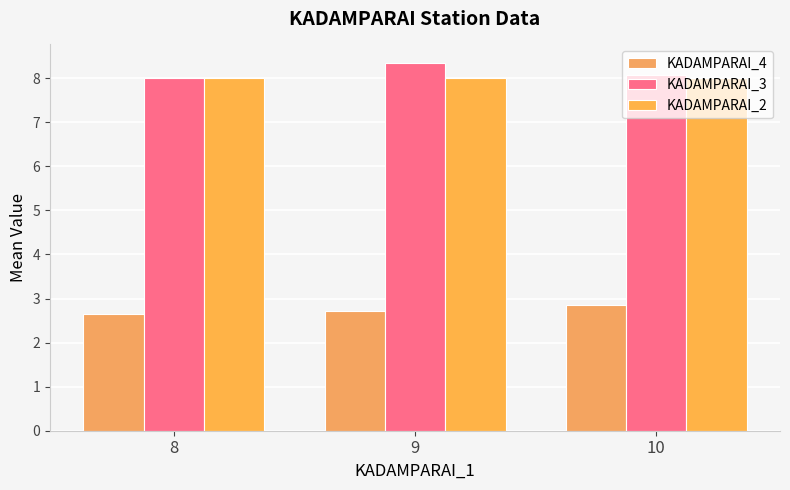

Reading right to left, list all the values displayed in this chart.

KADAMPARAI_4: 10=2.8	9=2.7	8=2.6
KADAMPARAI_3: 10=8.1	9=8.4	8=8.0
KADAMPARAI_2: 10=8.0	9=8.0	8=8.0